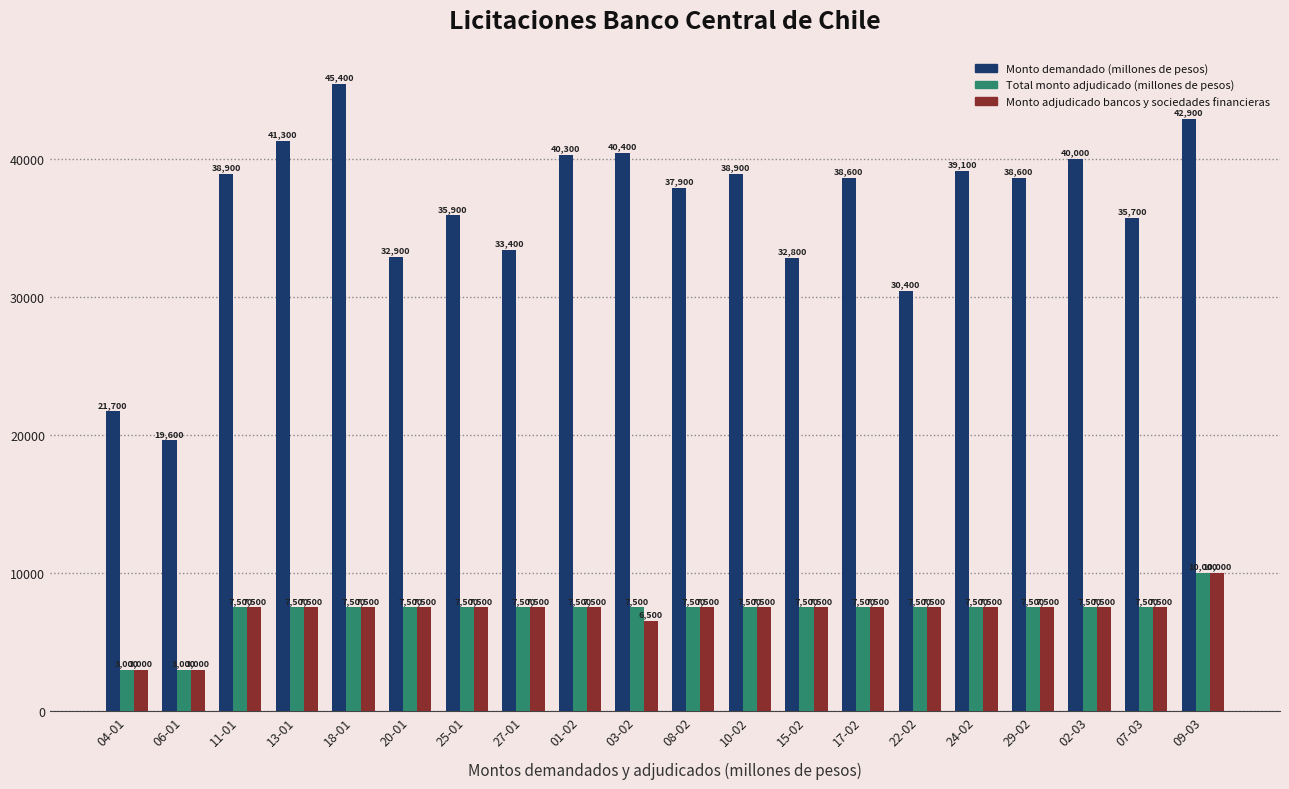

Are the bars grouped side by side (vs. stacked)?

Yes